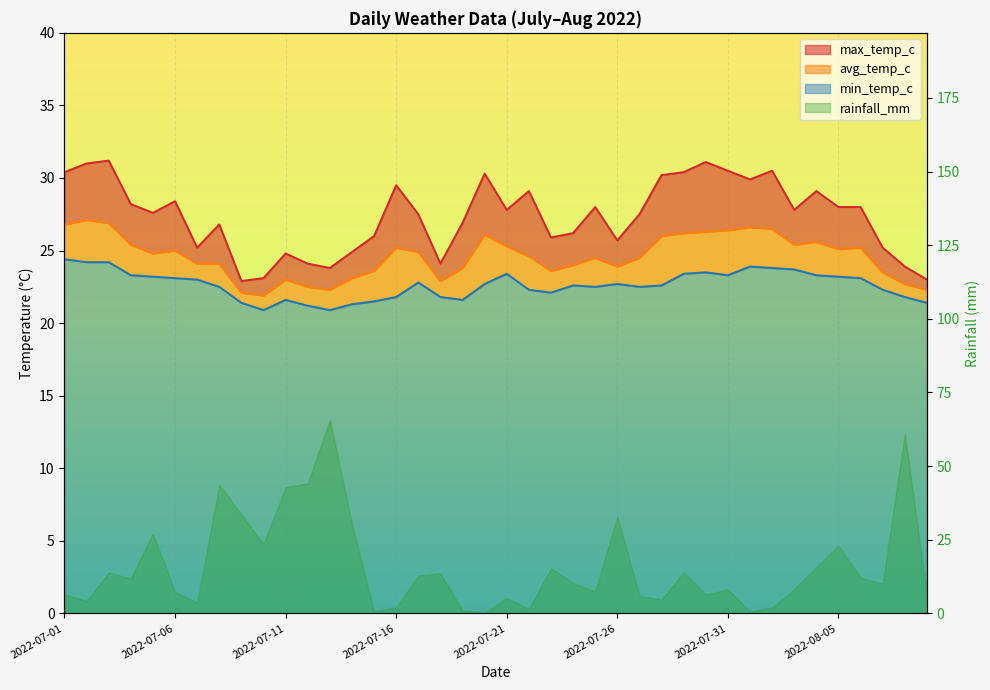

Which has a higher value, 2022-08-01 or 2022-07-30?

2022-07-30